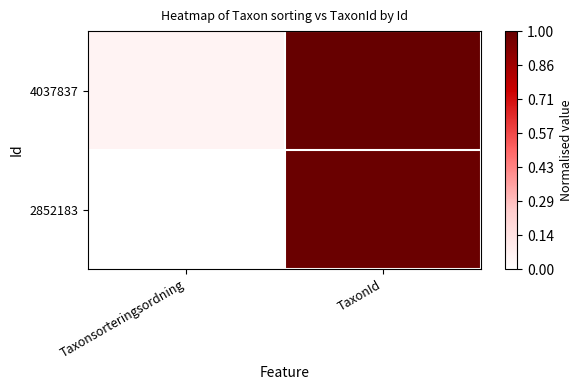

Which series has the largest total across all categories?

4037837